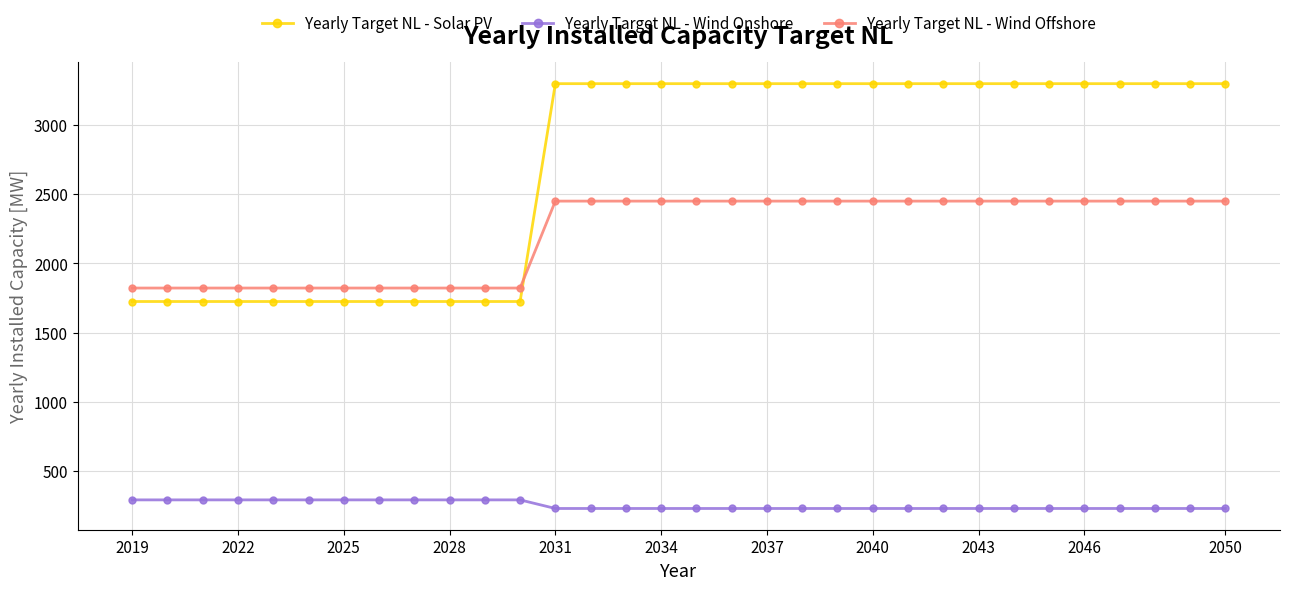

What is the average value of the Yearly Target NL - Wind Offshore series?

2214.4